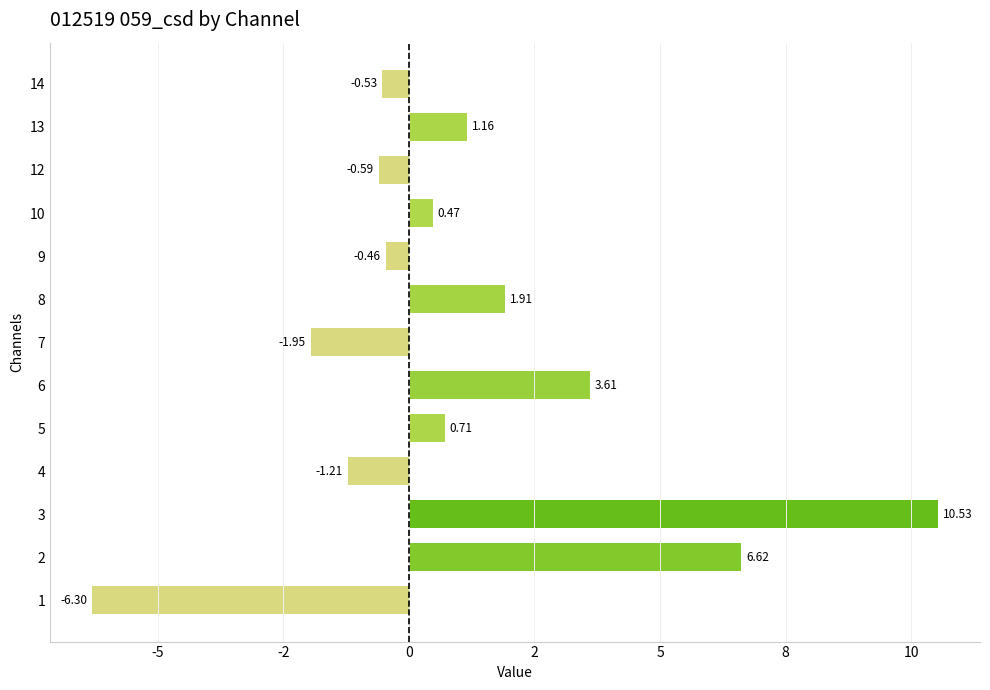

Does the chart contain any negative values?

Yes